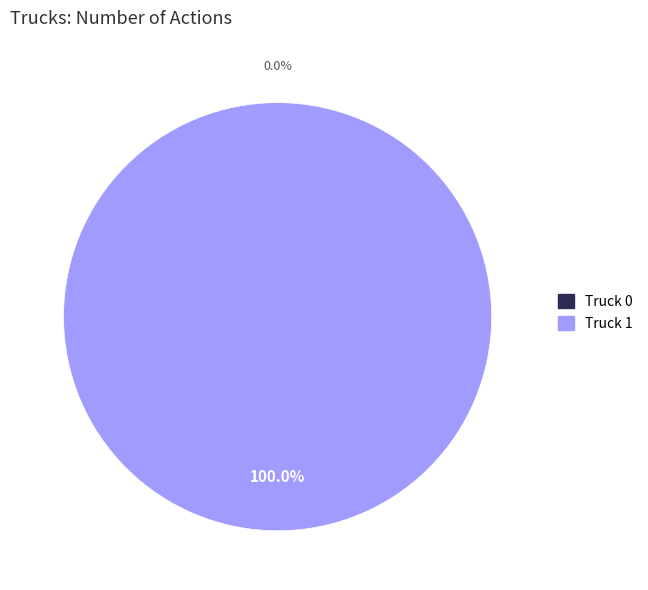

What is the majority slice?

Truck 1